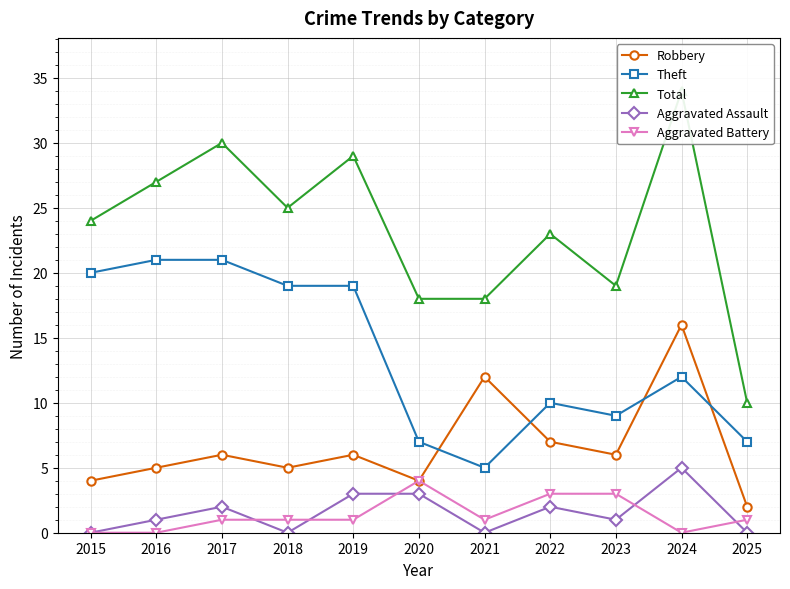

True or false: Theft and Aggravated Assault intersect in this chart.

False